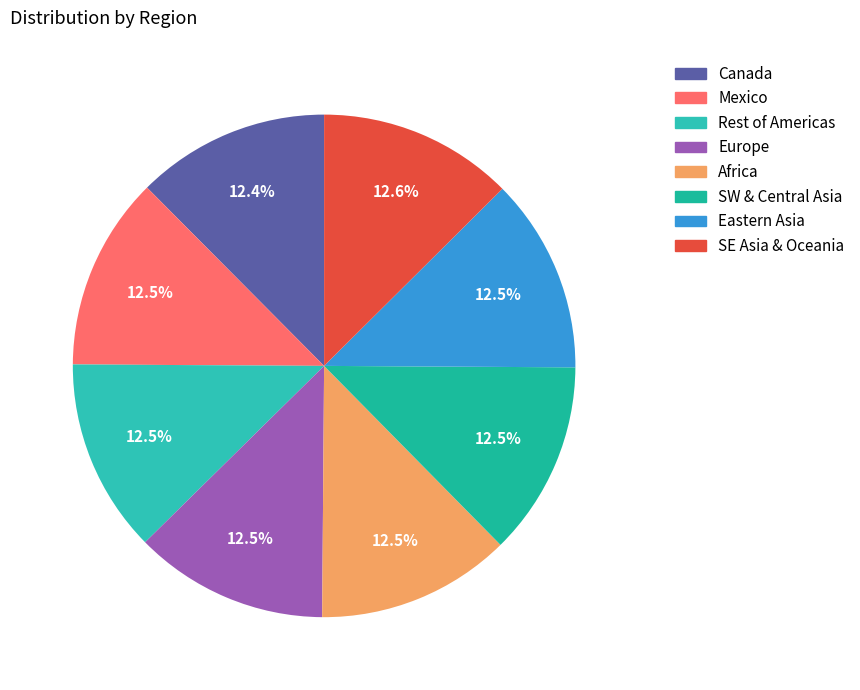

The Europe slice represents 1% of the pie. True or false?

False